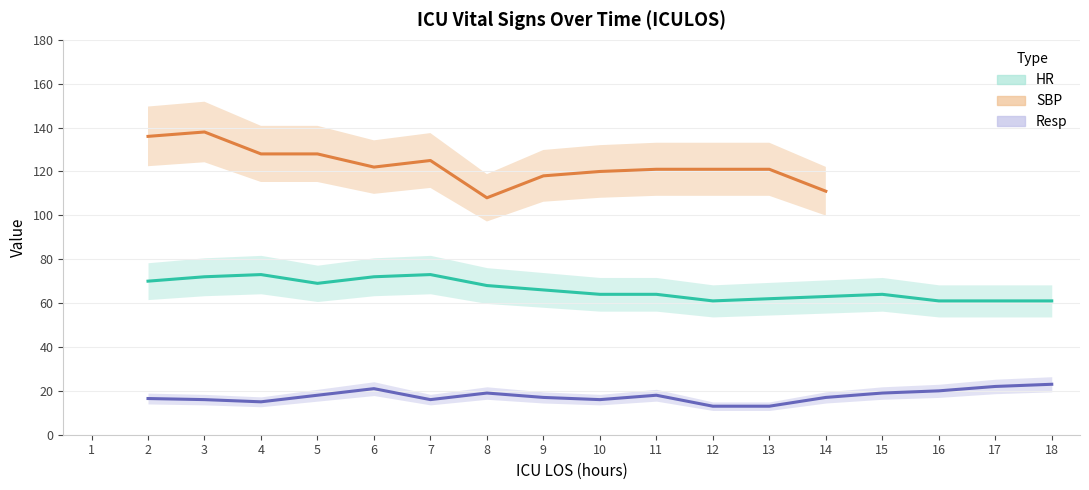

Count the Resp values in the range 13 to 19.

13